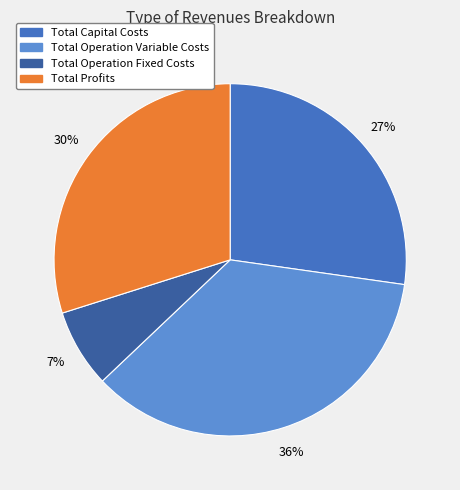

To the nearest percent, what percentage of the pie is Total Operation Fixed Costs?

7%